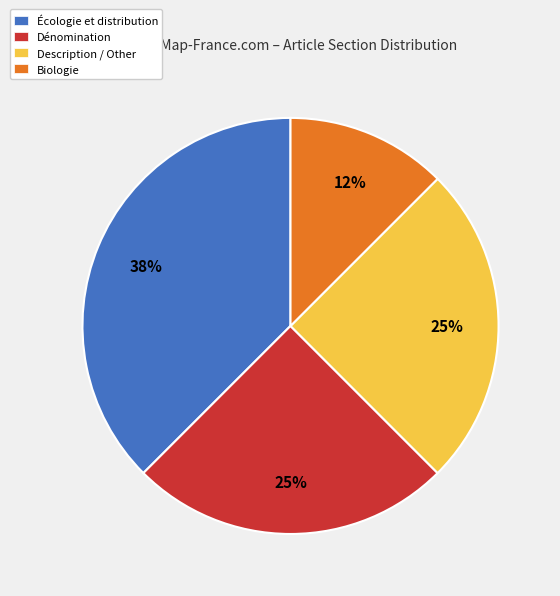

How many segments does this pie chart have?

4